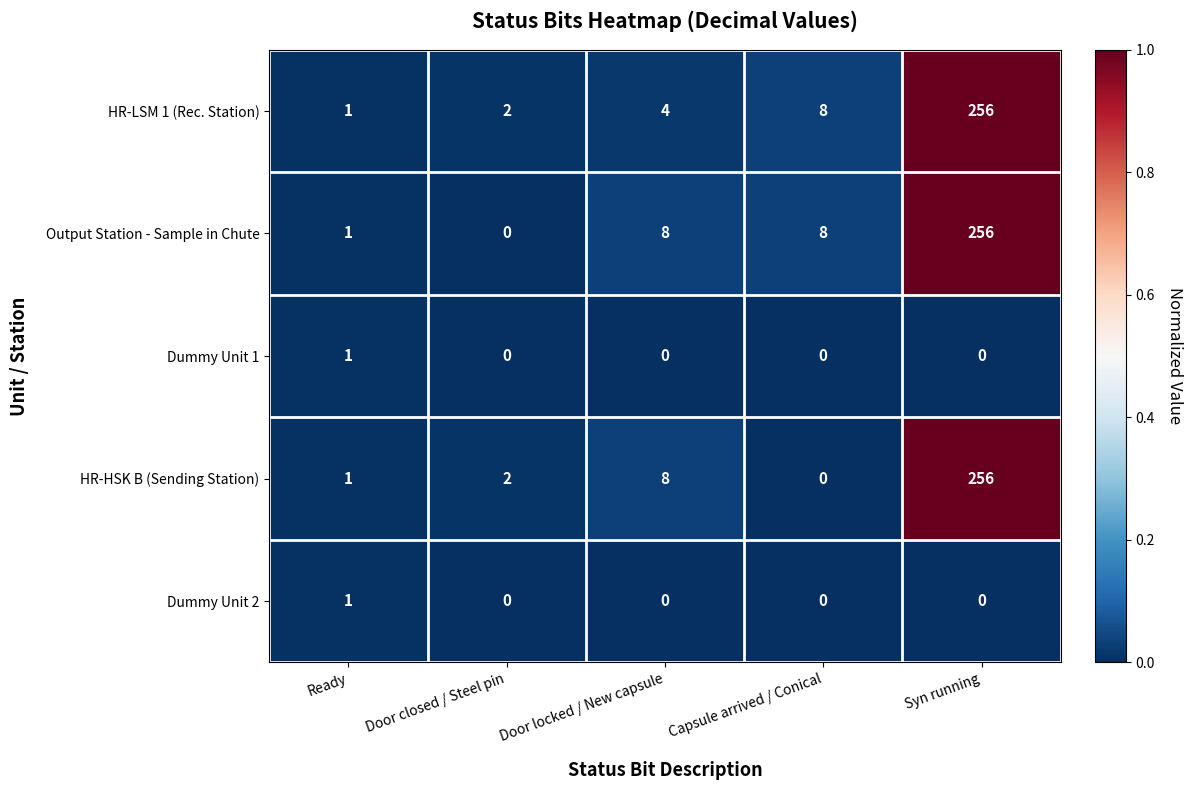

Which category has the highest value in the HR-HSK B (Sending Station) series?

Syn running